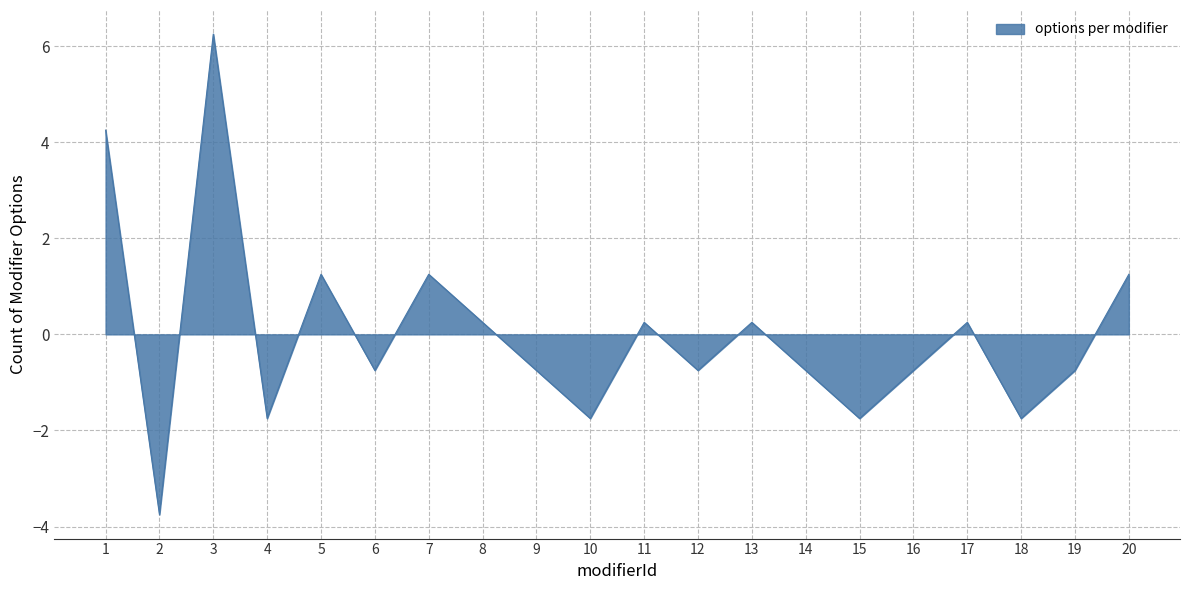

Which label corresponds to the largest value in the chart?

3